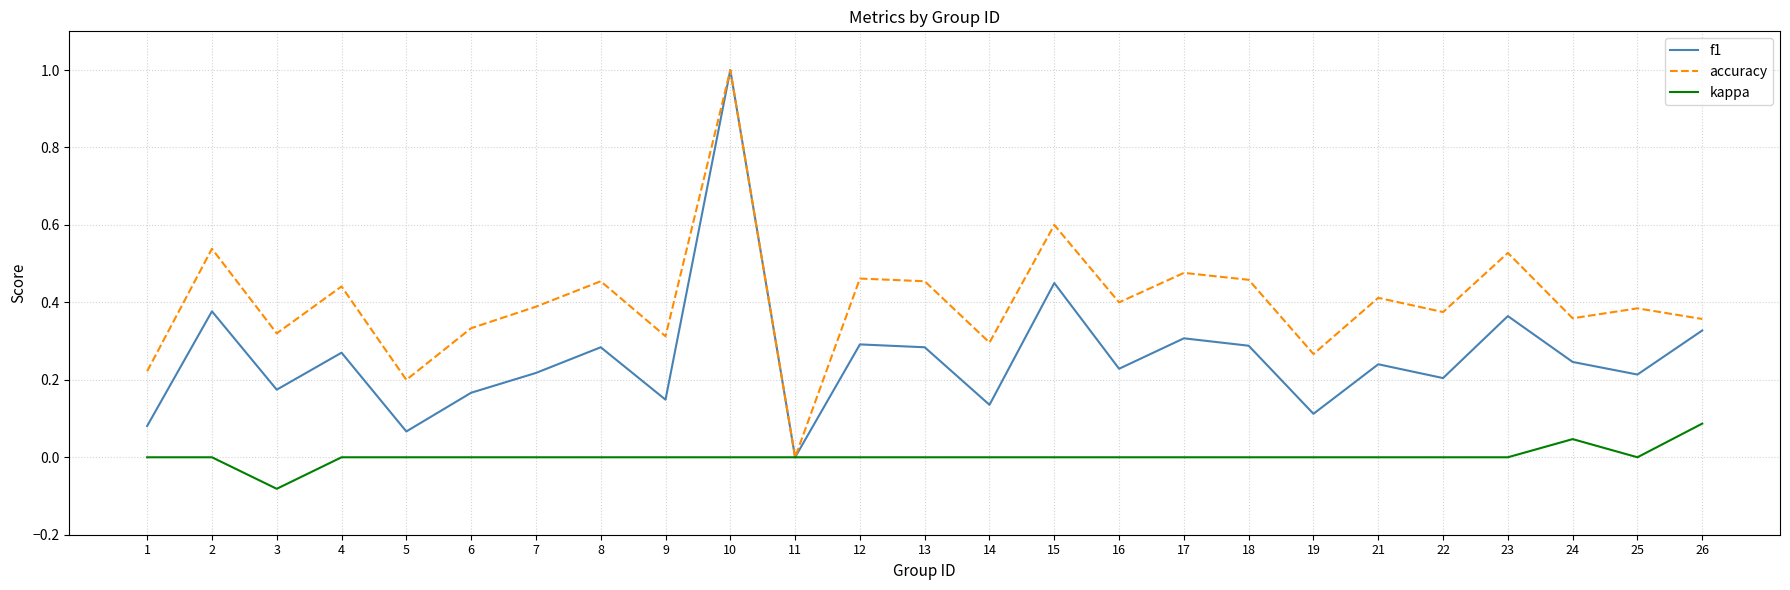

How many categories are shown in the chart?

25